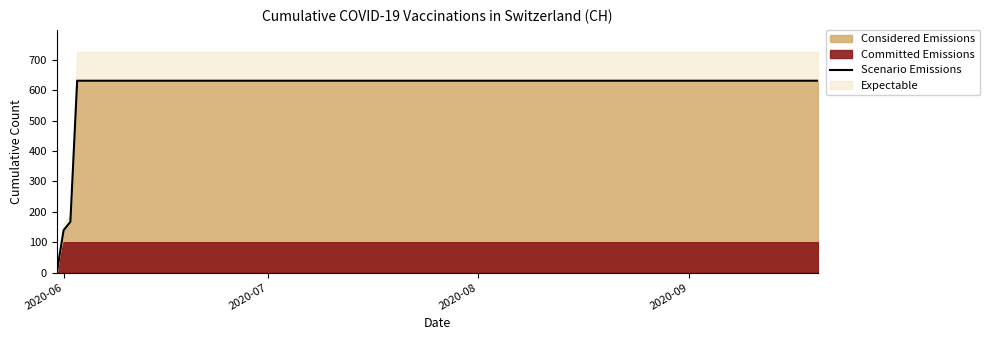

True or false: the data has more than 1 interior local peaks.

False